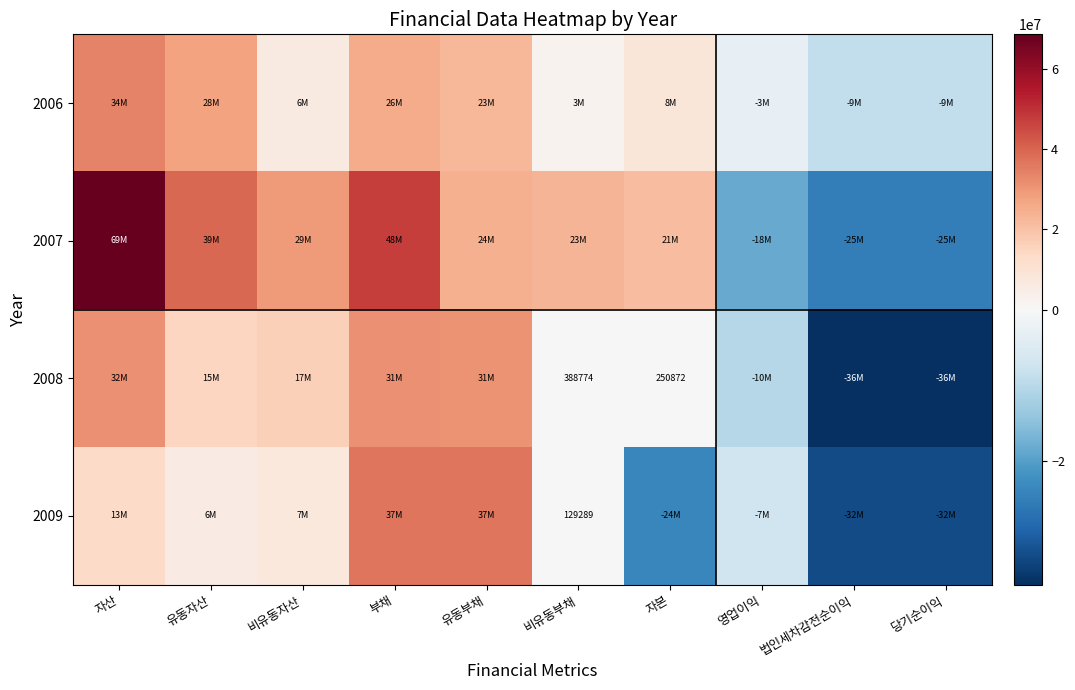

What is the difference between the highest and lowest values at 법인세차감전순이익?

27435742